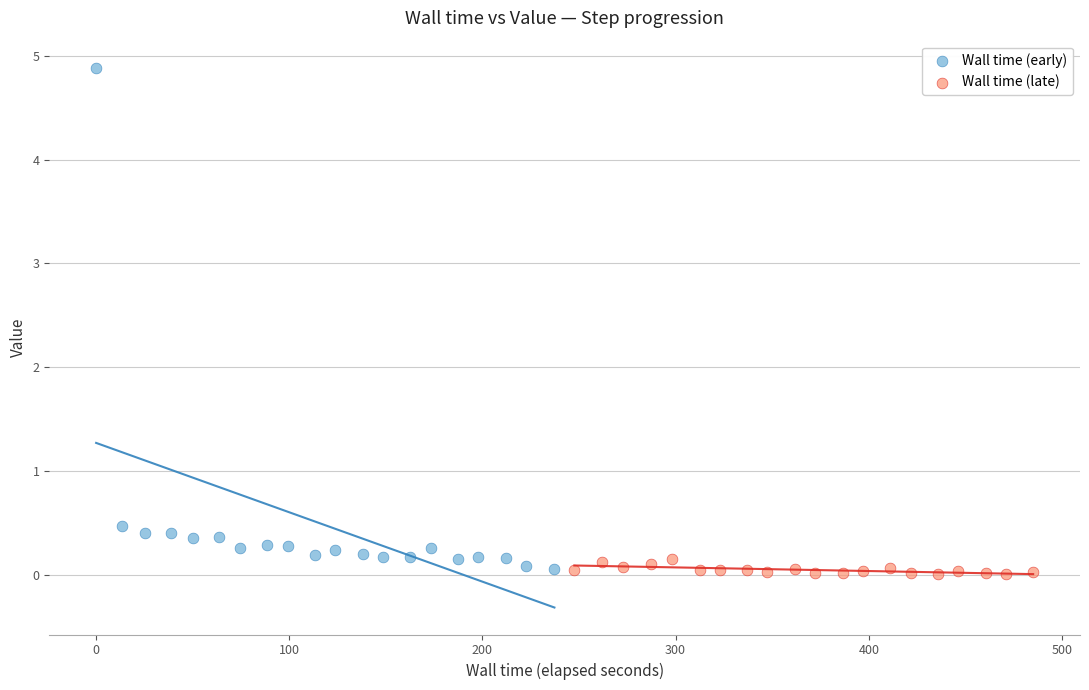

Which series has the largest Y range (max minus min)?

Wall time (early)